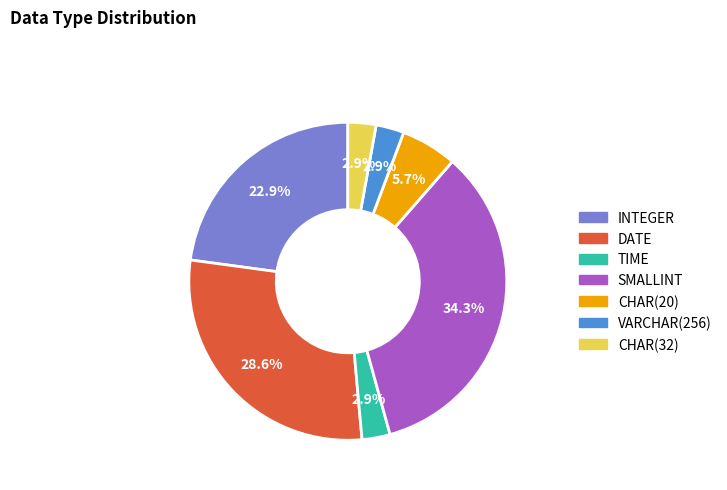

How many segments does this pie chart have?

7